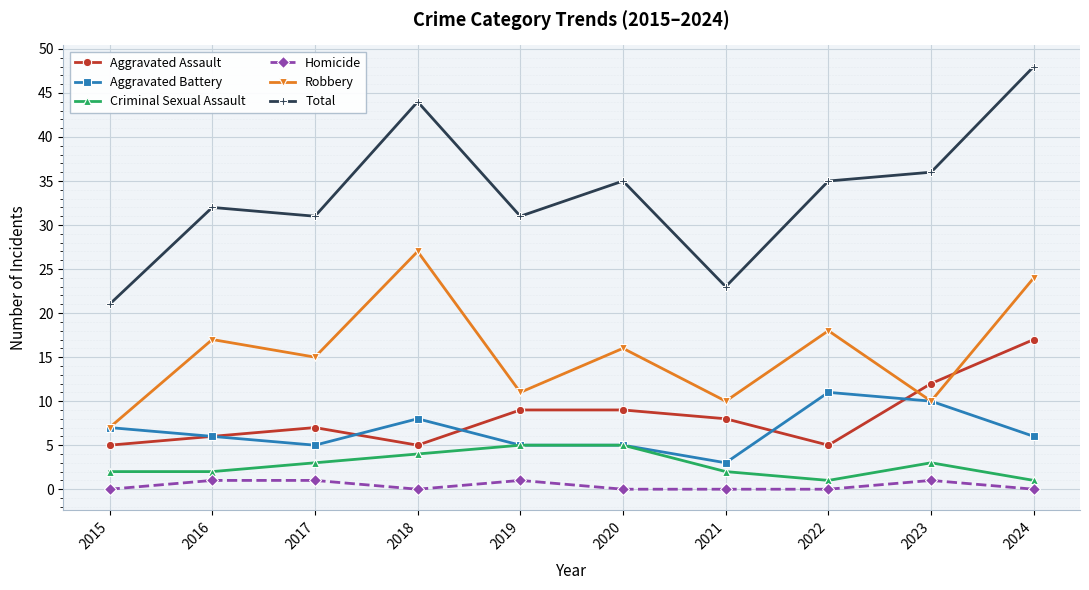

Which series has the largest range (max minus min)?

Total